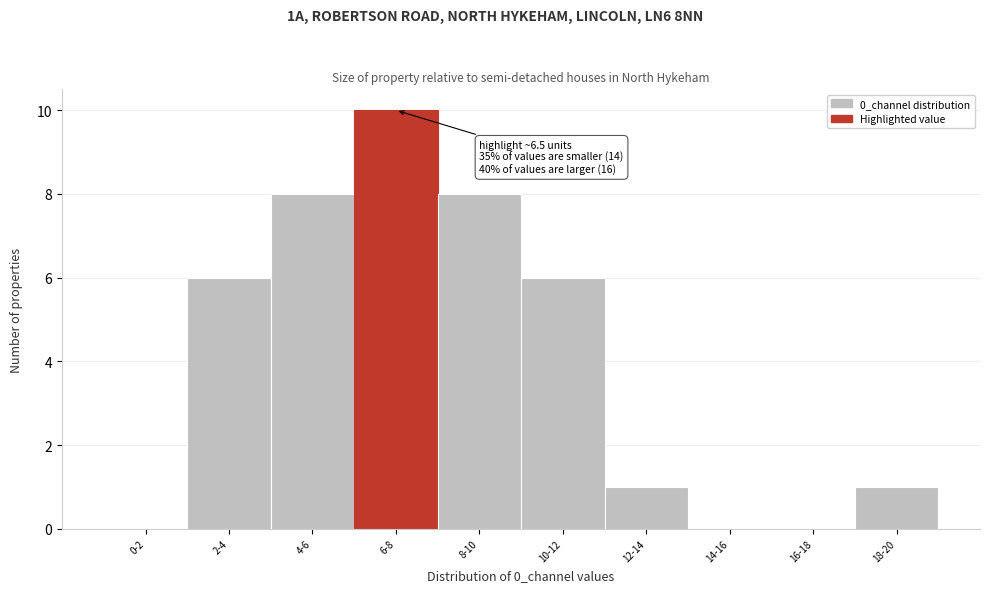

Reading left to right, what are all the values shown in this chart?

0-2=0	2-4=6	4-6=8	6-8=10	8-10=8	10-12=6	12-14=1	14-16=0	16-18=0	18-20=1